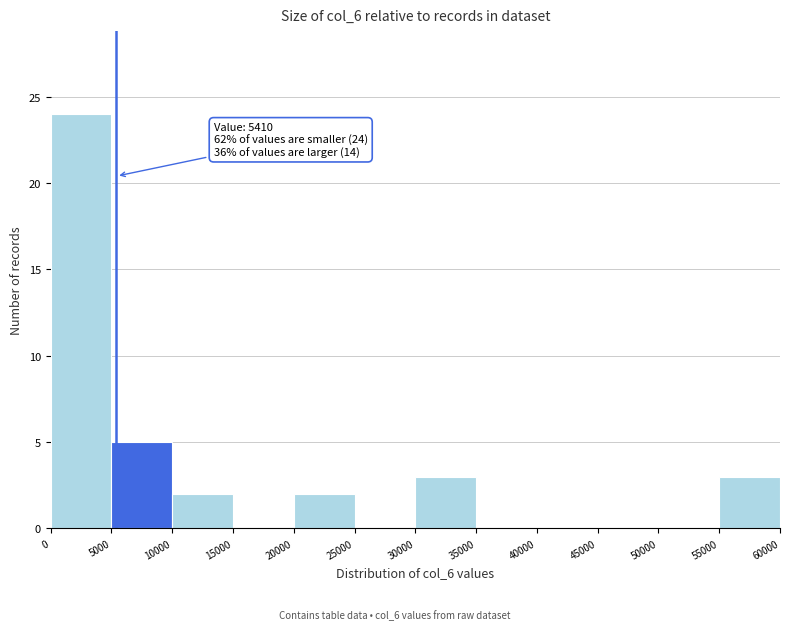

Over which range of the x-axis is the bar tallest?

0 to 5000